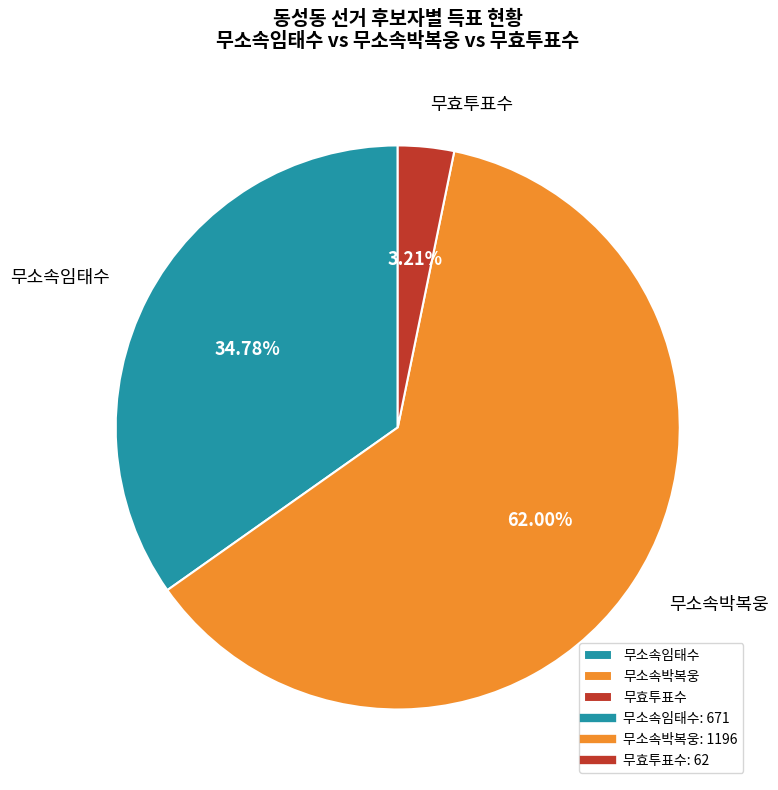

Does 무소속임태수 represent more than half of the total?

No